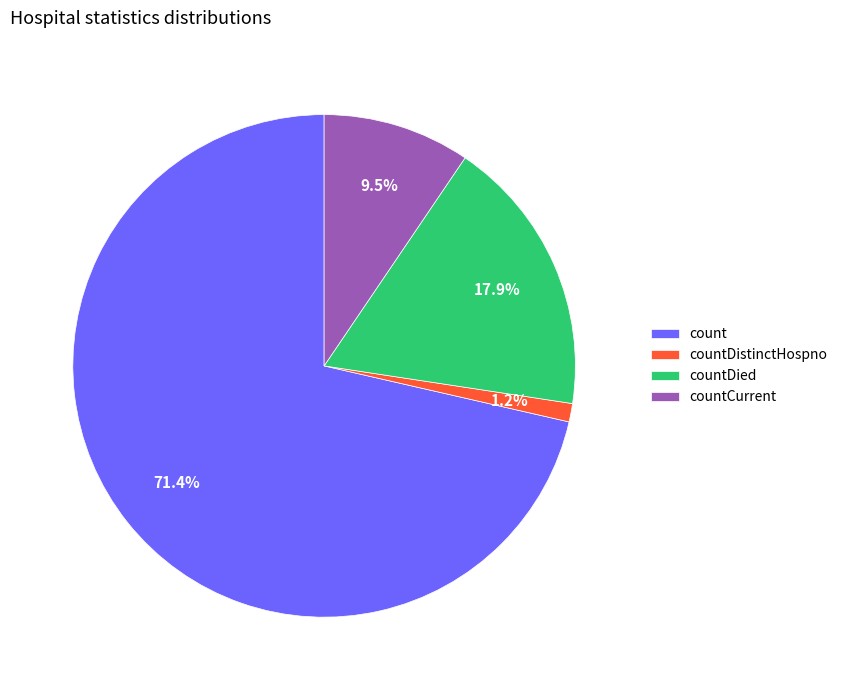

Which has a higher value, count or countDied?

count